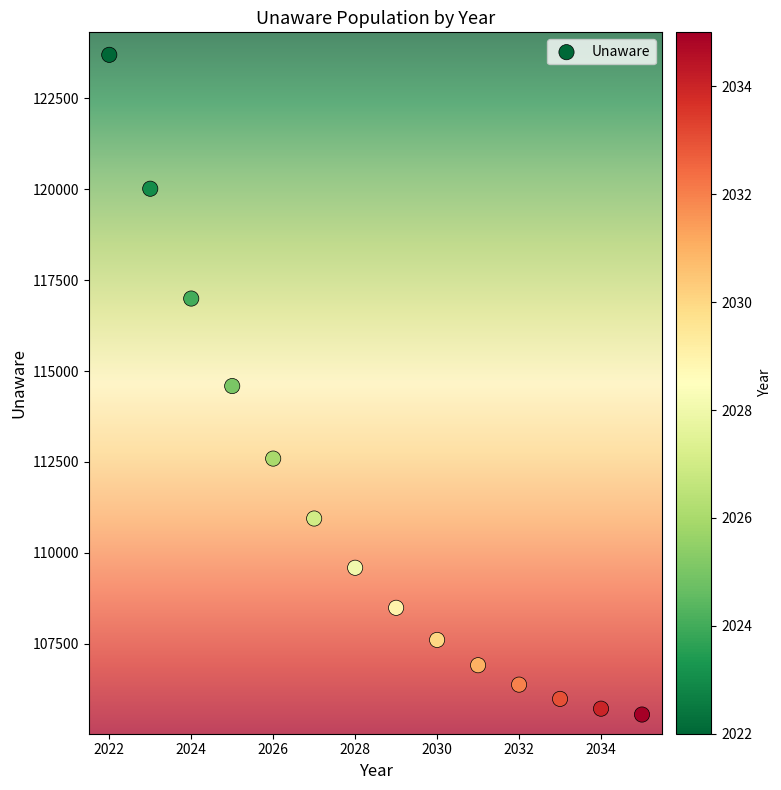

What is the range of Y values (max minus min)?

18141